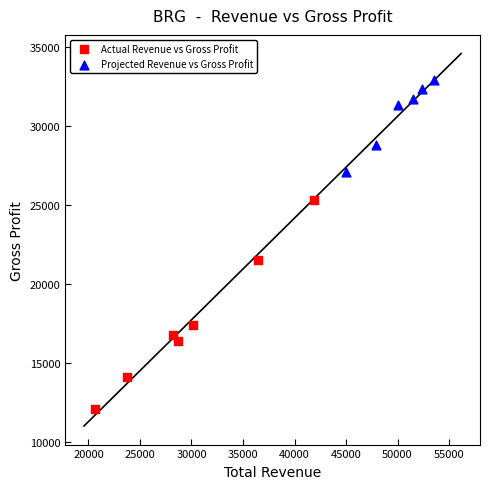

Which series contains the lowest Y value?

Actual Revenue vs Gross Profit